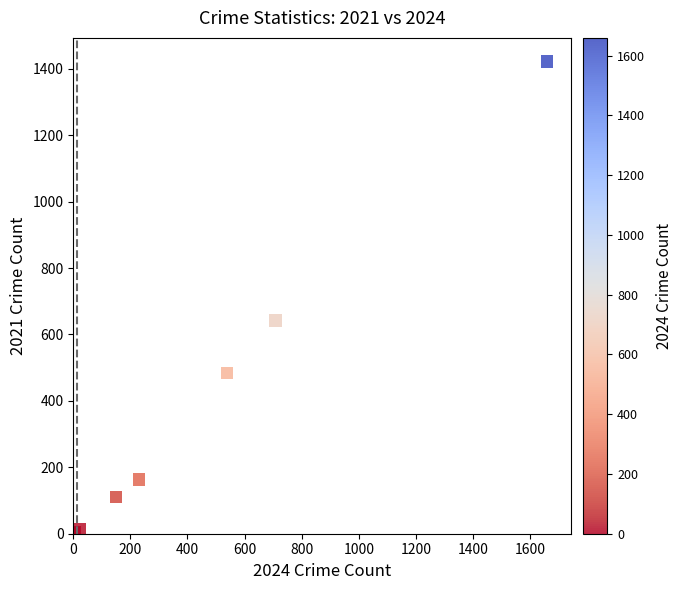

What Y value in the scatter plot is closest to 711?

642